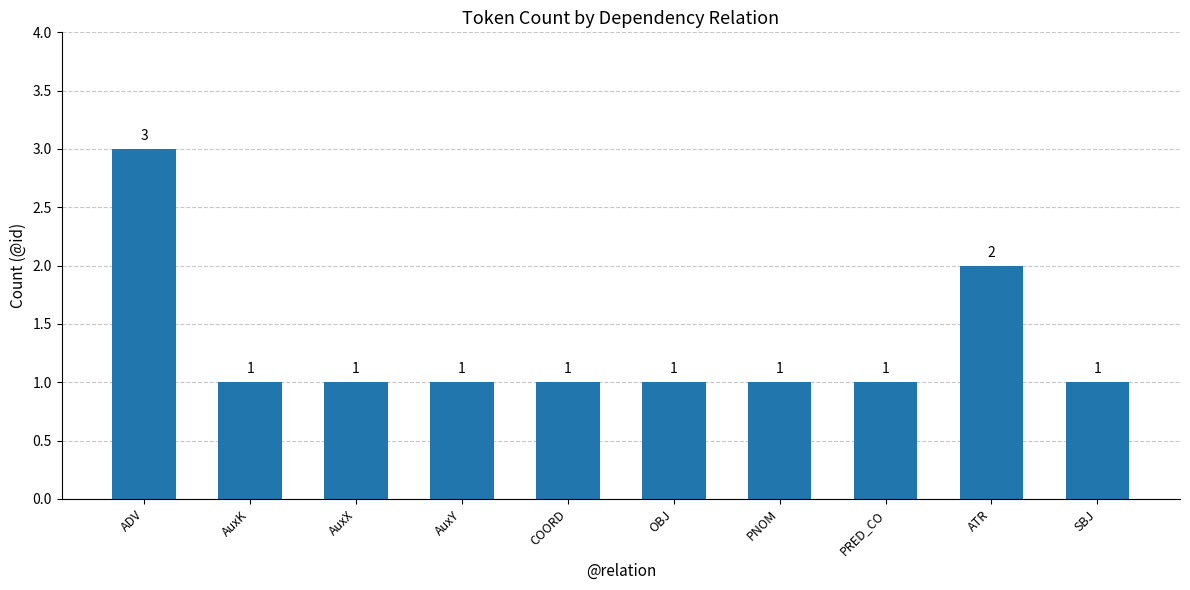

What is the approximate value at PNOM?

1